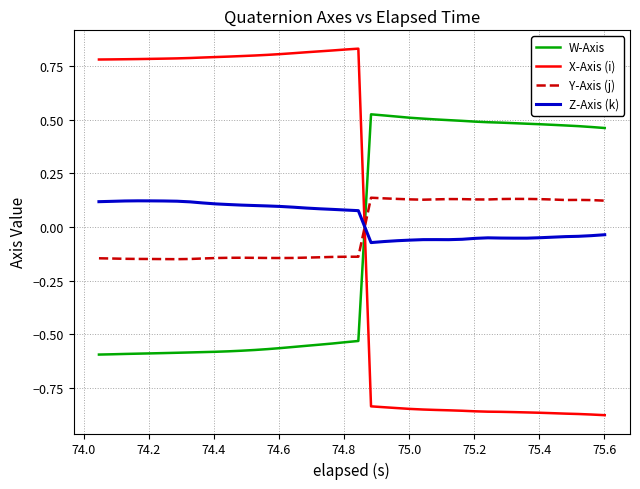

How many intersections are there between W-Axis and X-Axis (i)?

1